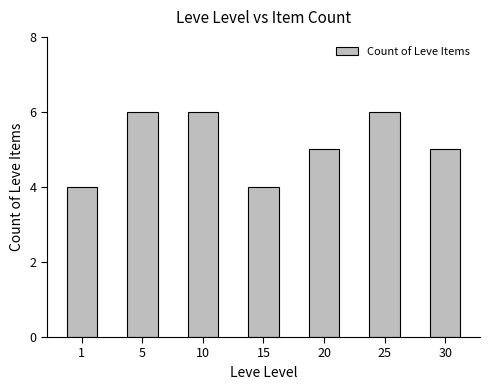

What is the greatest value displayed?

6